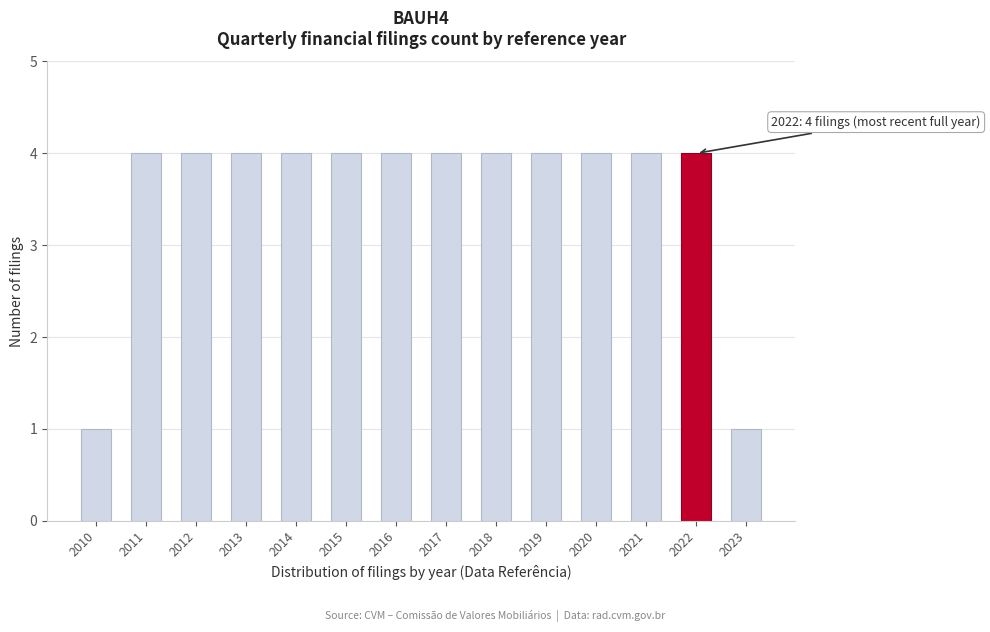

Reading right to left, transcribe all the data shown in this chart.

1	4	4	4	4	4	4	4	4	4	4	4	4	1